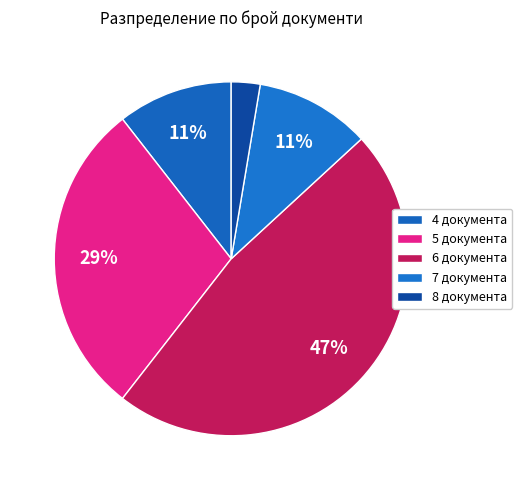

How many slices are in this pie chart?

5